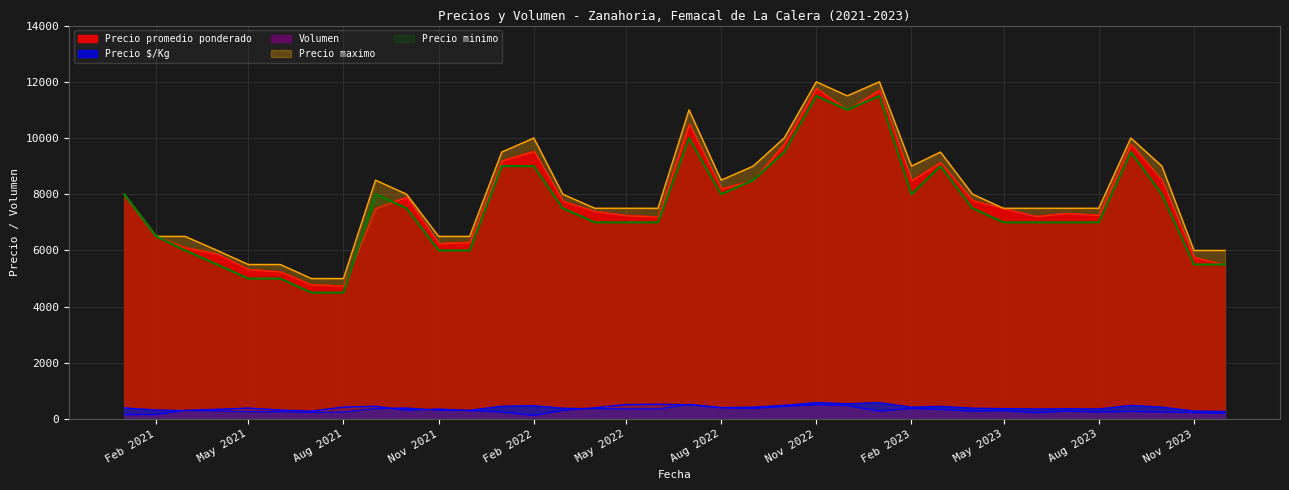

How many values in the Precio minimo series are below 7500?

18